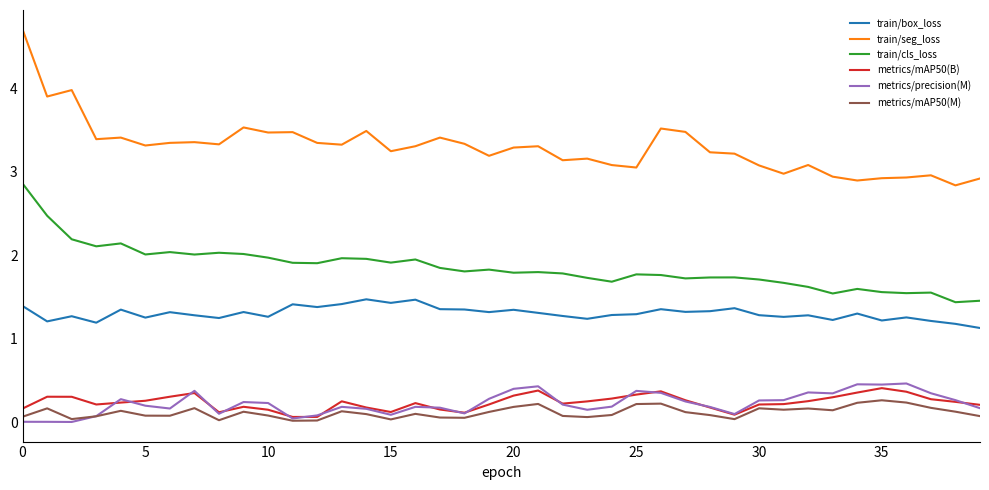

What is the greatest value displayed?

4.7